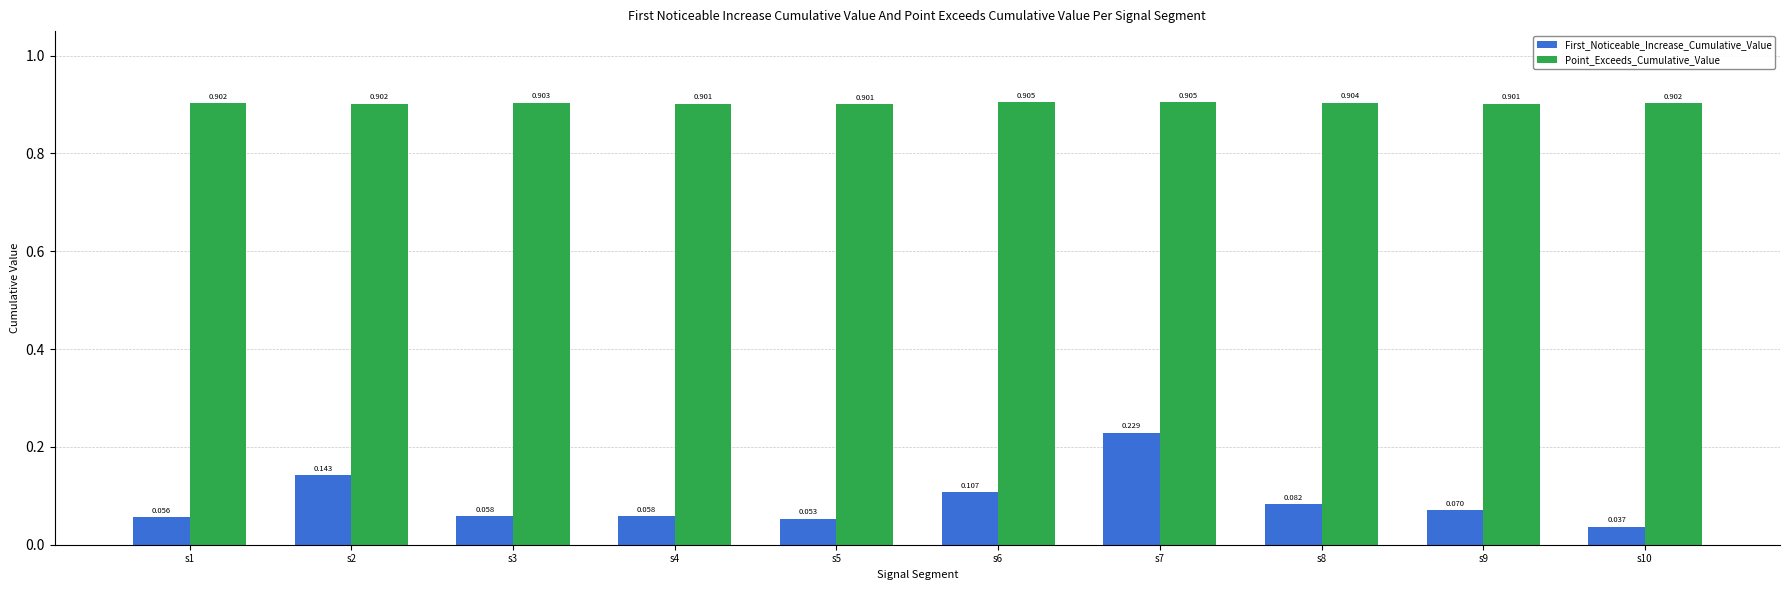

Which series has the largest total across all categories?

Point_Exceeds_Cumulative_Value